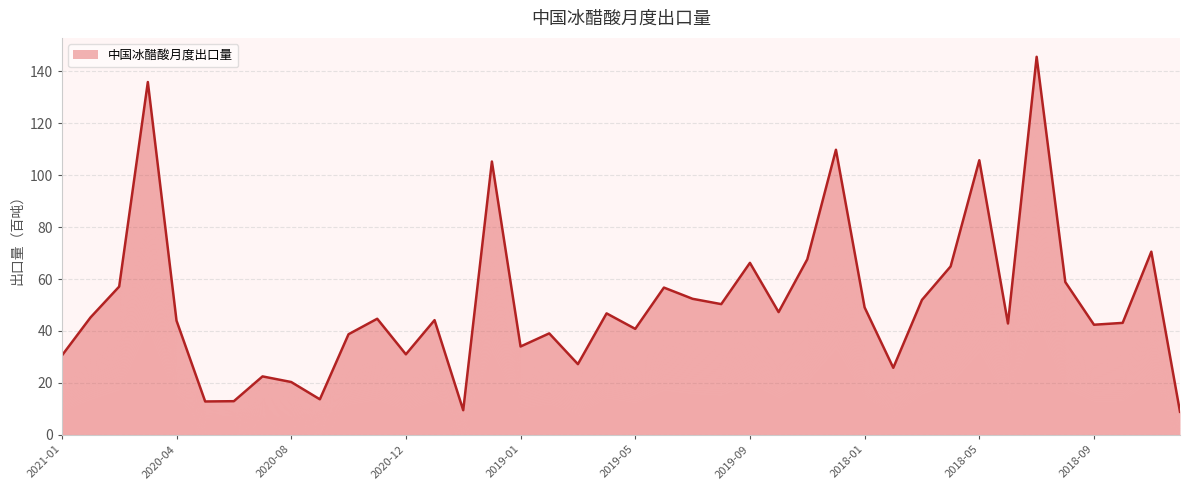

Which label corresponds to the largest value in the chart?

2018-07